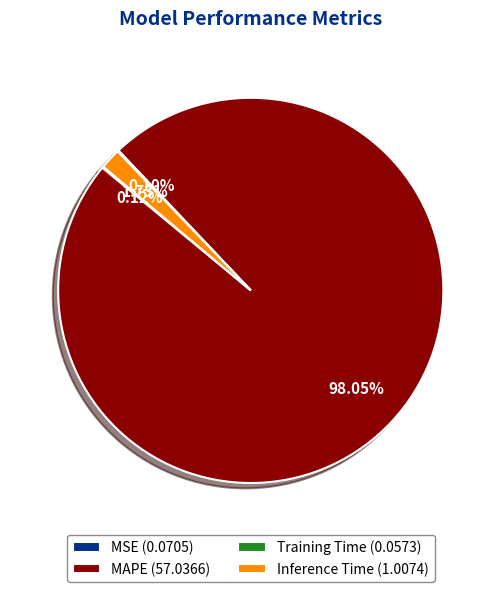

Which slice represents more than half of the pie?

MAPE